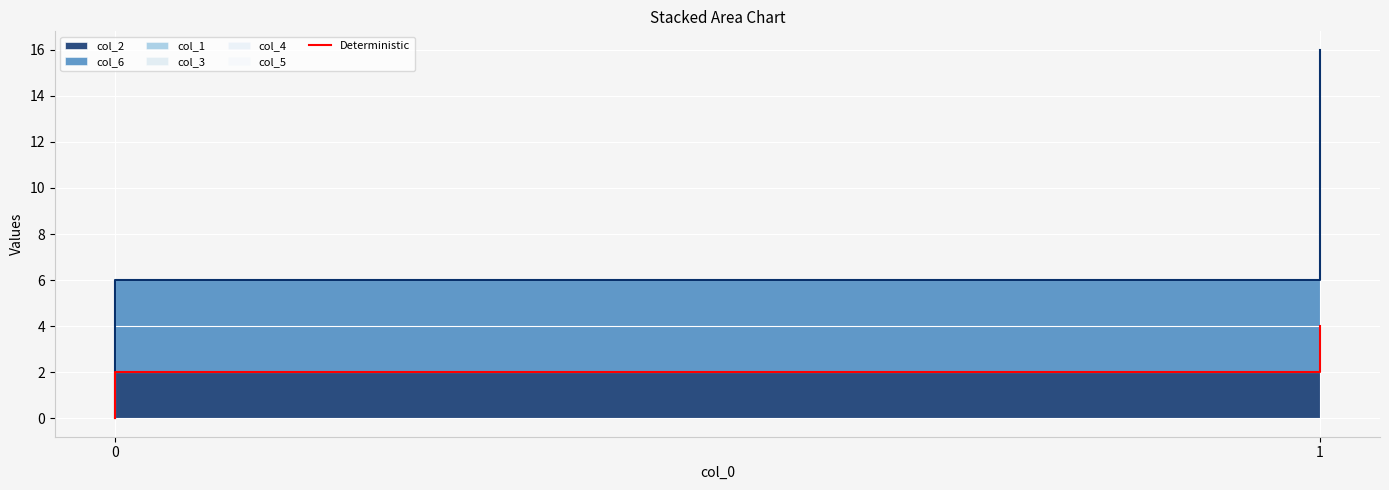

True or false: the data shows 3 at 0.

False